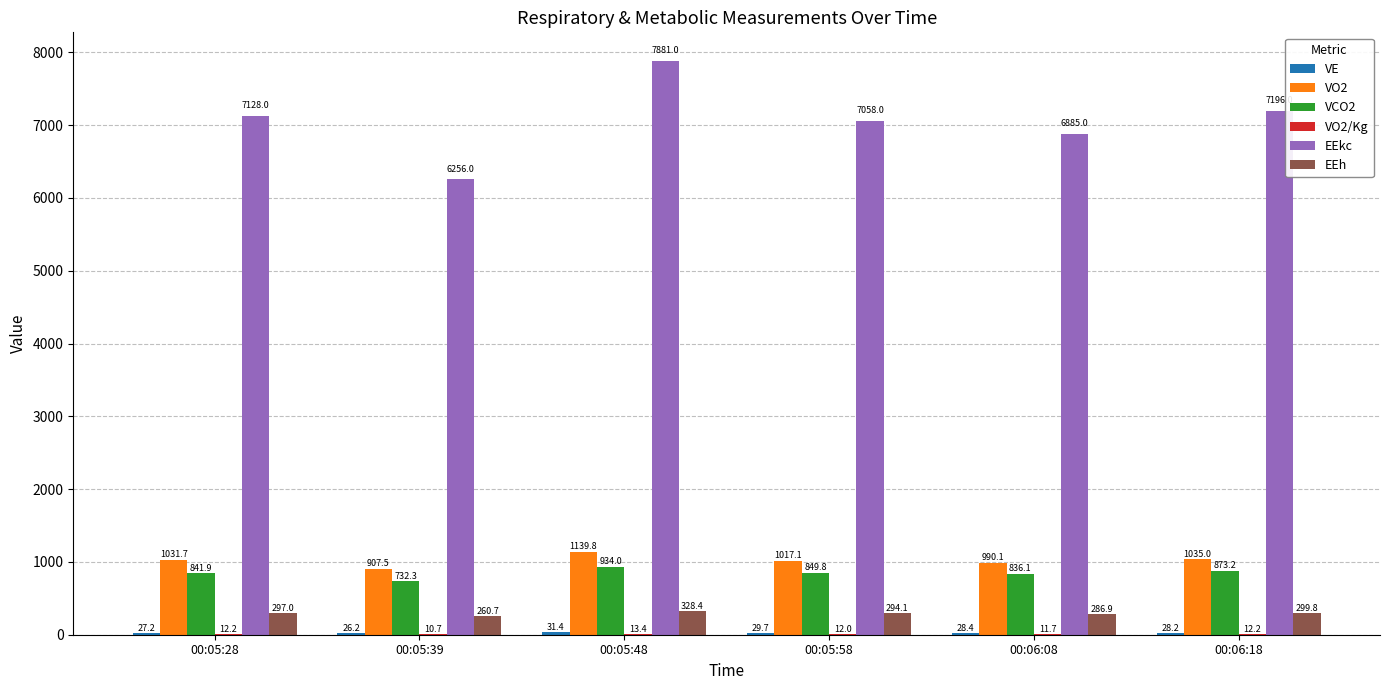

What is the maximum value for VCO2?

934.0